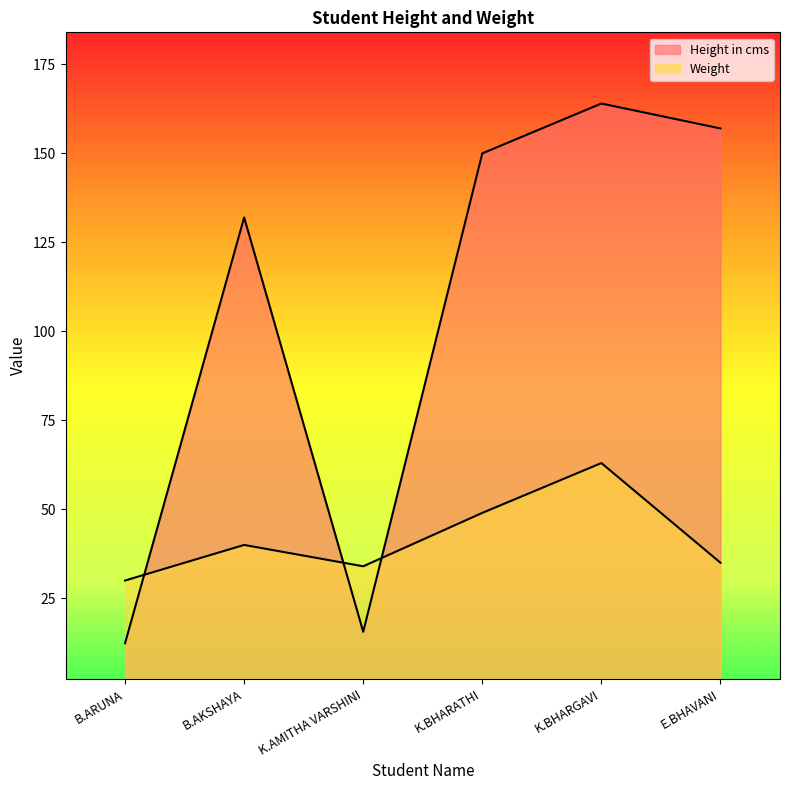

Between B.ARUNA and B.AKSHAYA, which series saw the biggest shift?

Height in cms